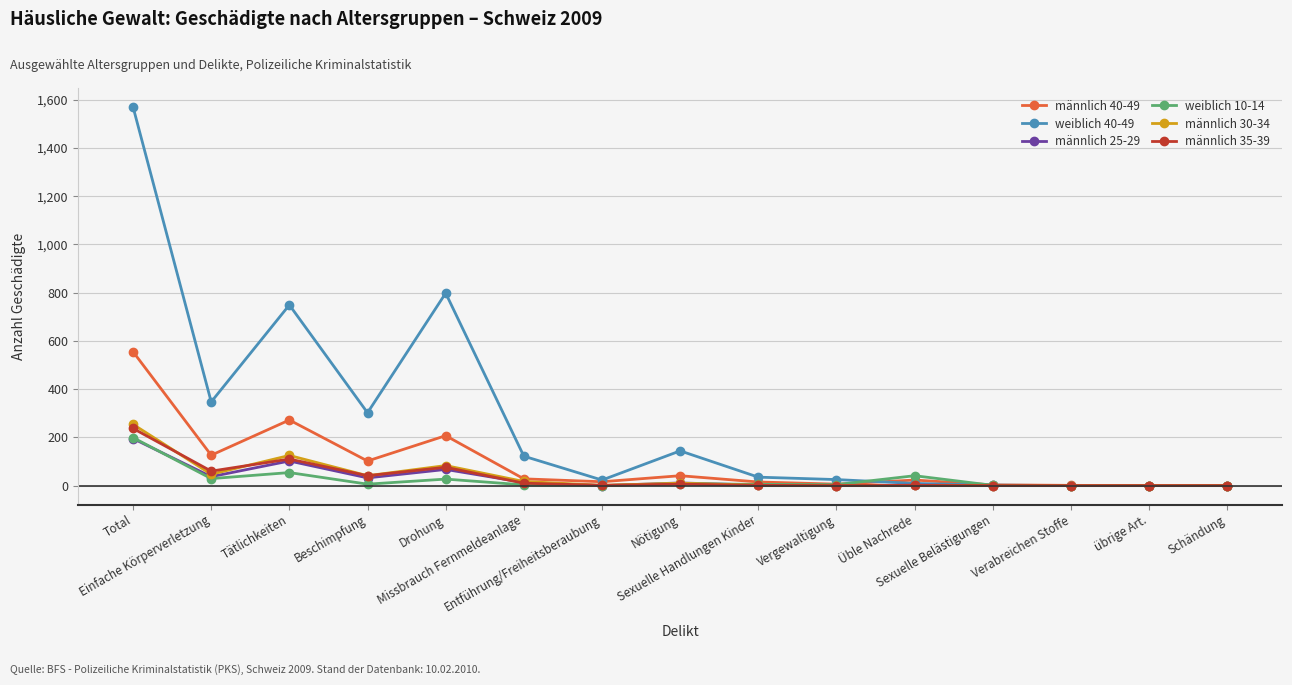

Which series has the largest total across all categories?

weiblich 40-49